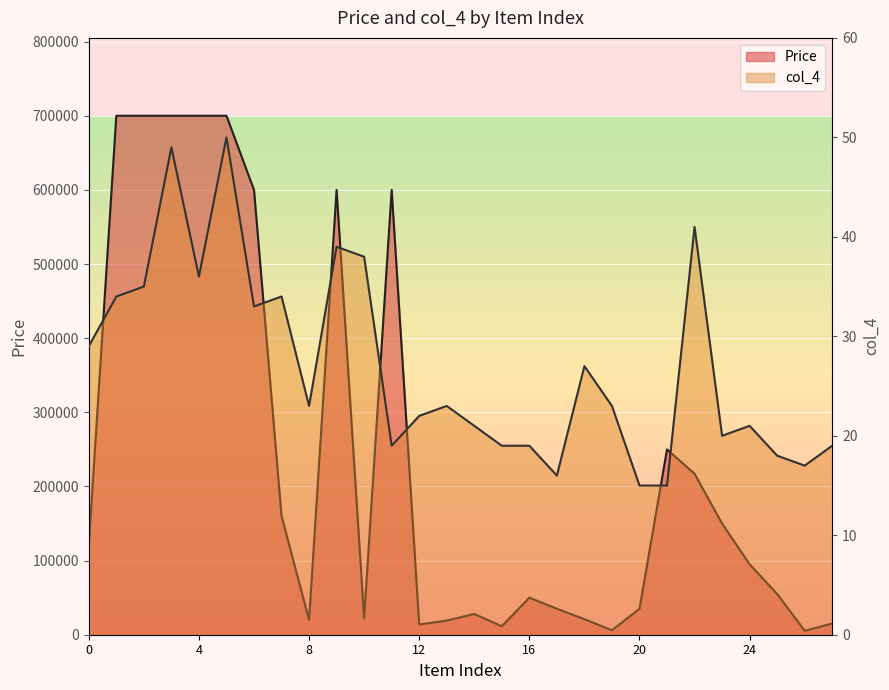

How many lines are shown in the chart?

2